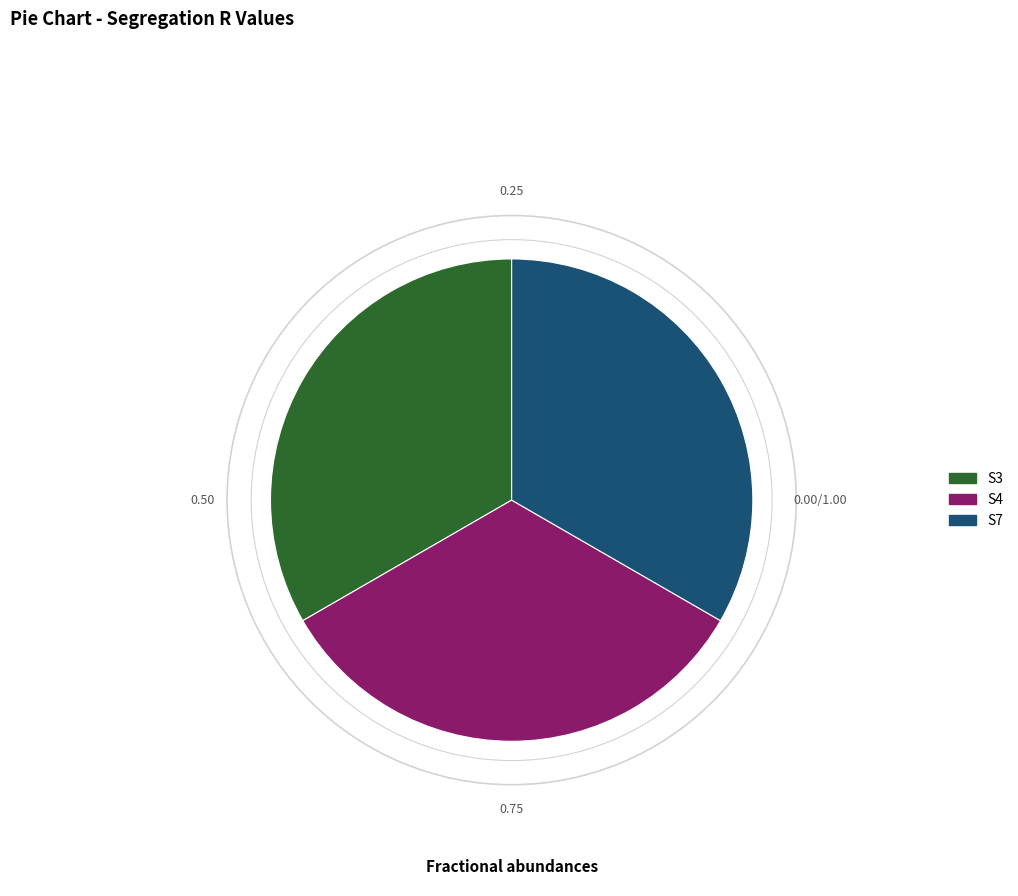

How many slices are in this pie chart?

3